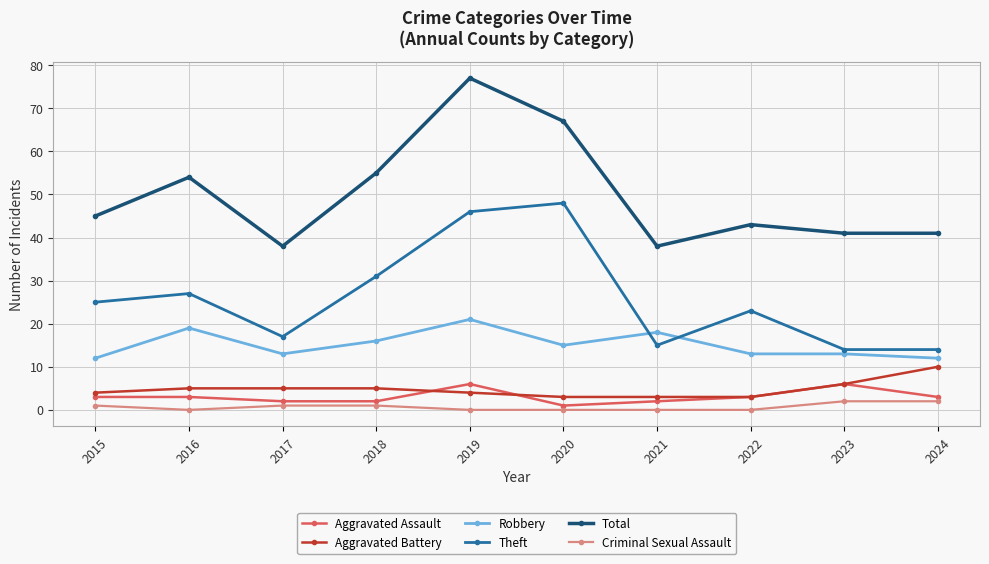

How many series are shown in this chart?

6